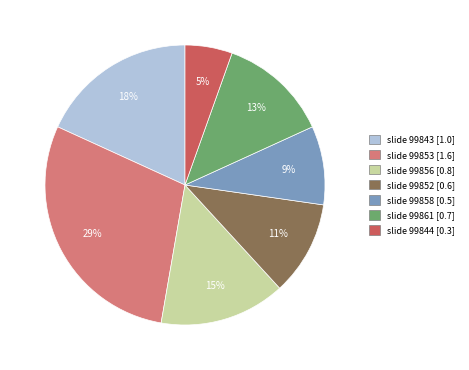

To the nearest percent, what is the difference between the largest and smallest slice percentages?

24%